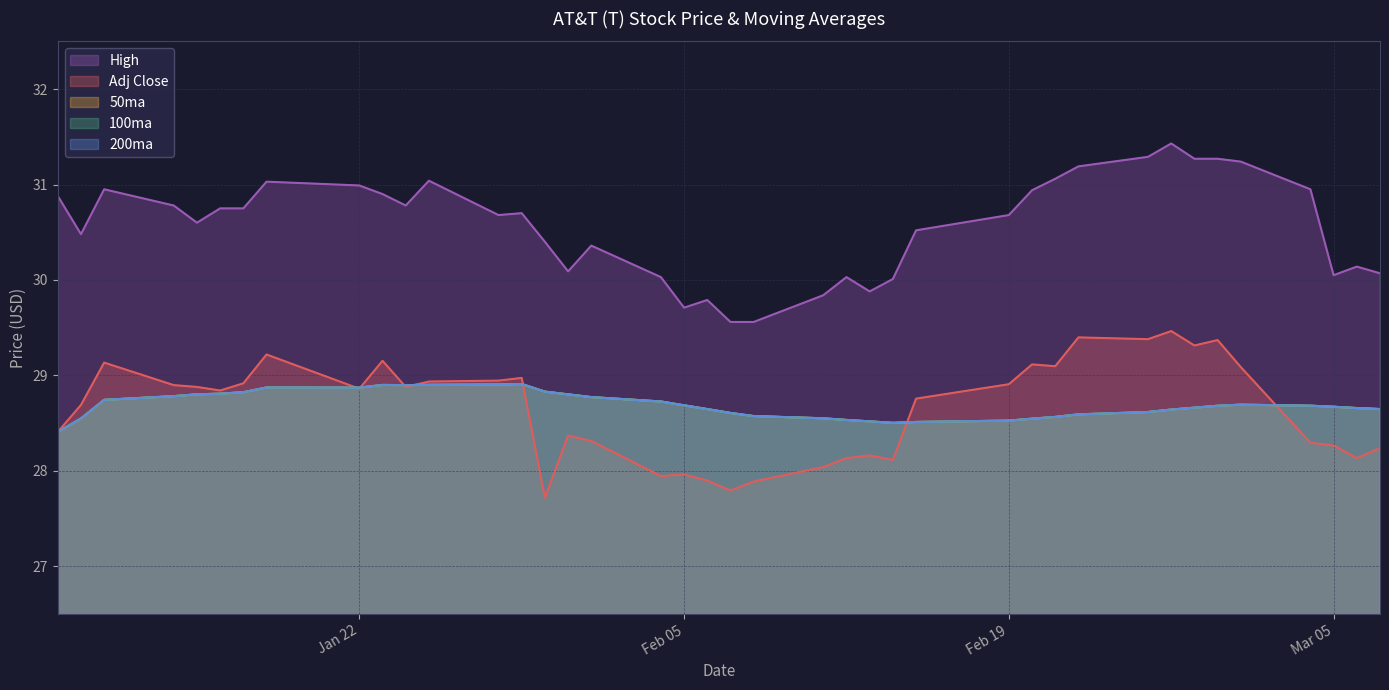

Does the chart have visible grid lines?

Yes